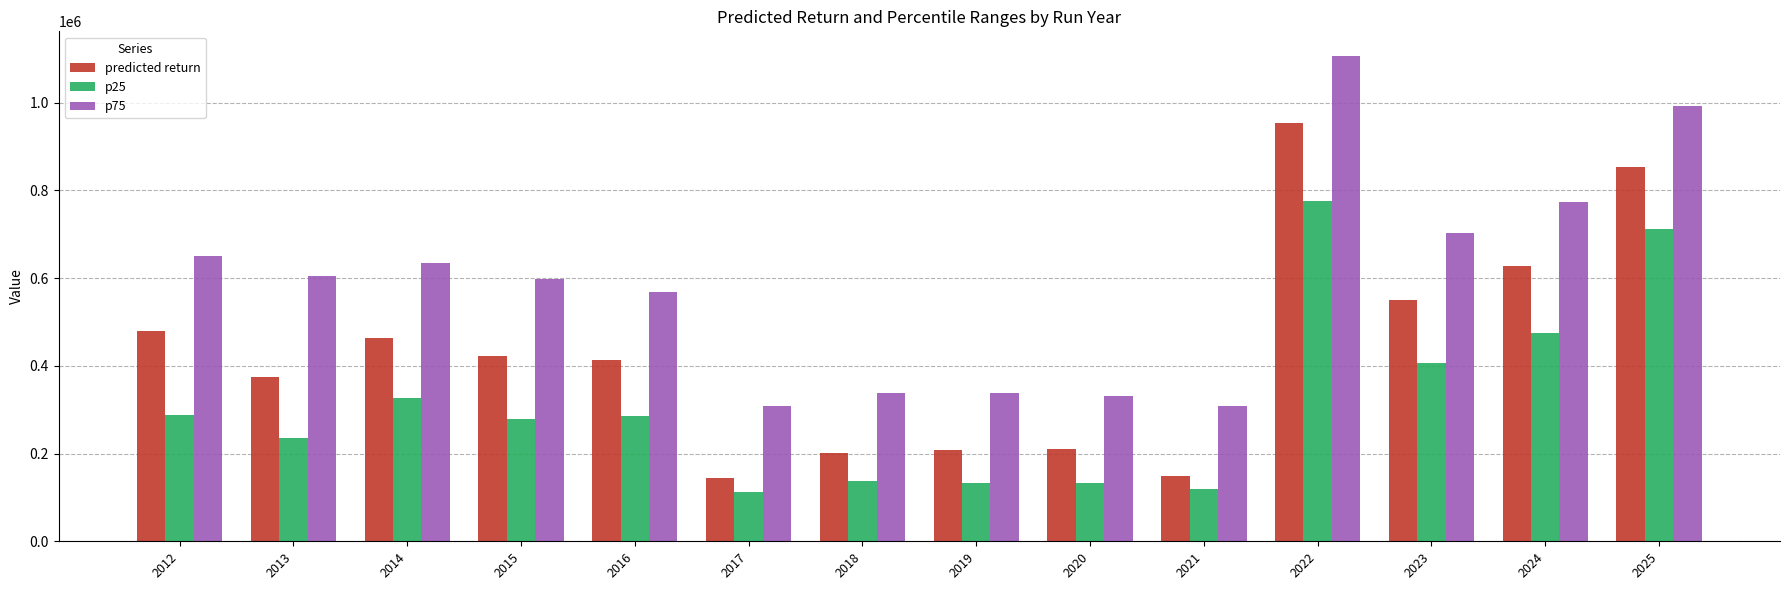

What is the maximum value for p75?

1107526